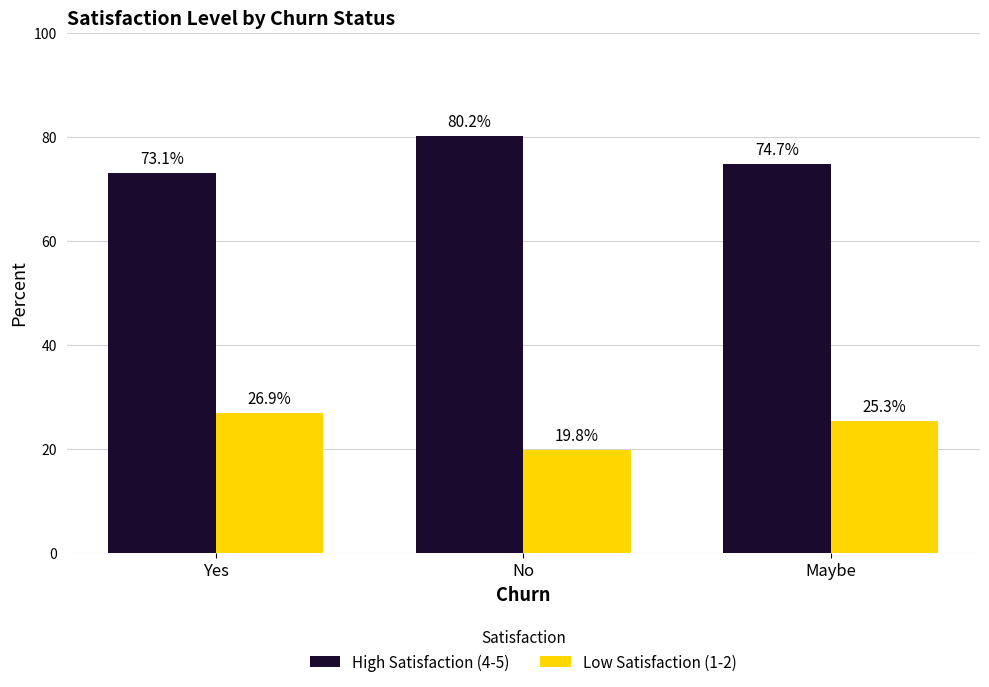

Reading left to right, what are all the values shown in this chart?

High Satisfaction (4-5): Yes=73.1	No=80.2	Maybe=74.7
Low Satisfaction (1-2): Yes=26.9	No=19.8	Maybe=25.3